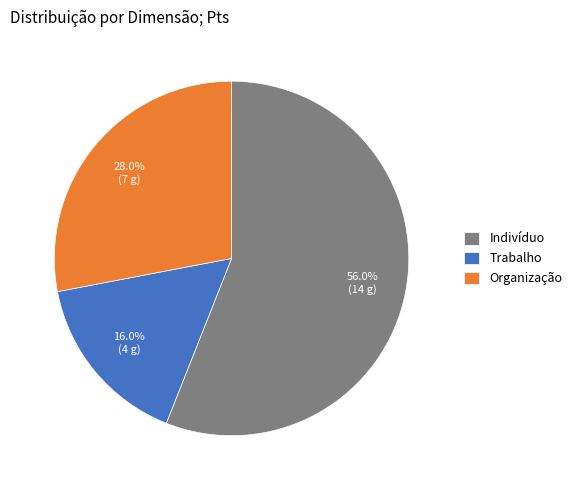

Count the number of slices in the pie.

3